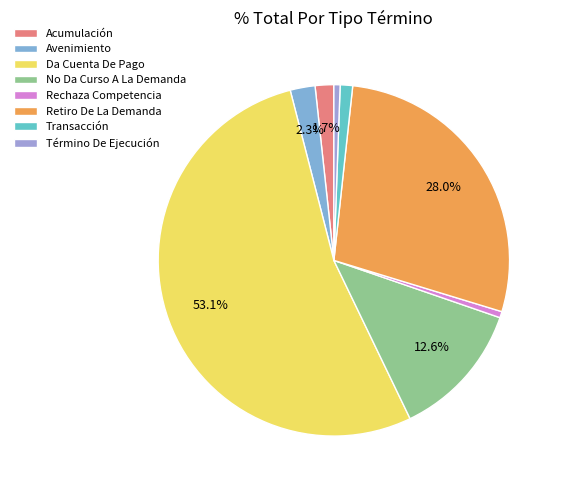

Is there a majority slice in this chart?

Yes